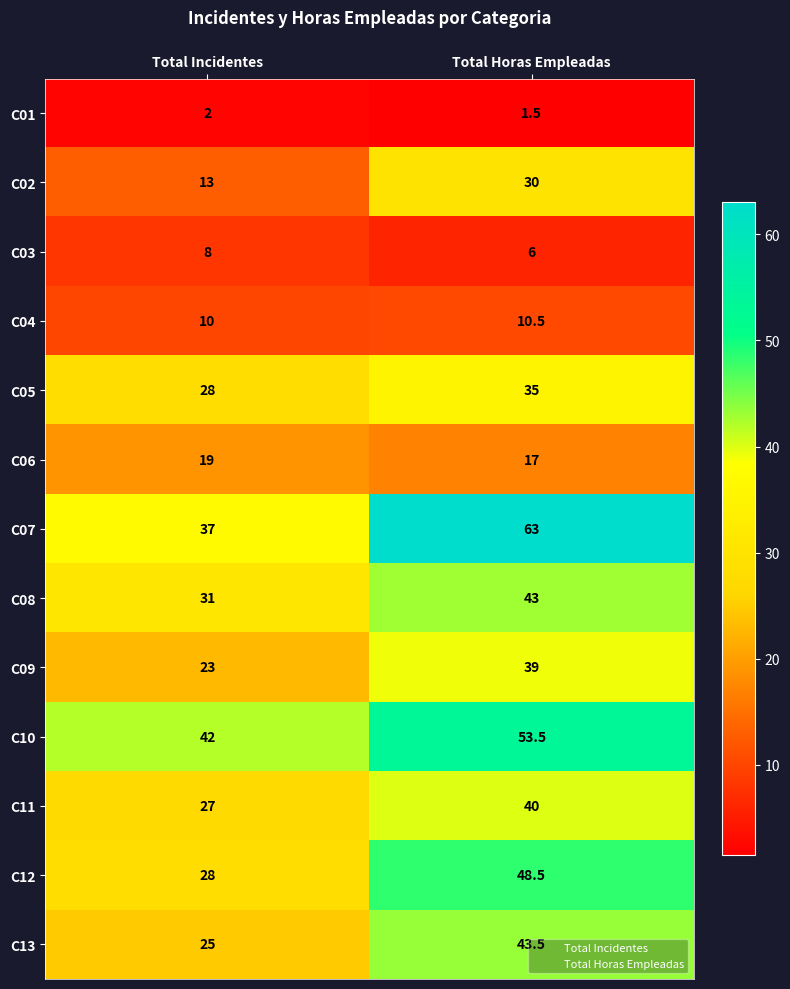

At which label does C10 reach its minimum?

Total Incidentes